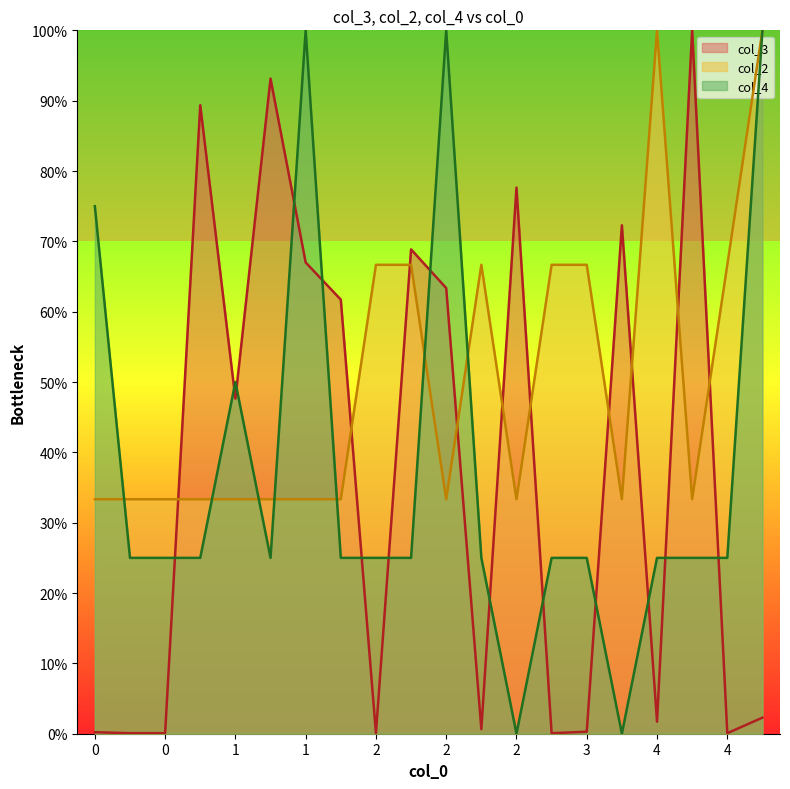

Reading left to right, what are all the values shown in this chart?

col_3: 0.2	0.1	0.1	89.4	47.6	93.1	67.0	61.7	0.1	68.9	63.4	0.6	77.6	0.1	0.3	72.3	1.7	100.0	0.1	2.3
col_2: 33.3	33.3	33.3	33.3	33.3	33.3	33.3	33.3	66.7	66.7	33.3	66.7	33.3	66.7	66.7	33.3	100.0	33.3	66.7	100.0
col_4: 75.0	25.0	25.0	25.0	50.0	25.0	100.0	25.0	25.0	25.0	100.0	25.0	0.0	25.0	25.0	0.0	25.0	25.0	25.0	100.0